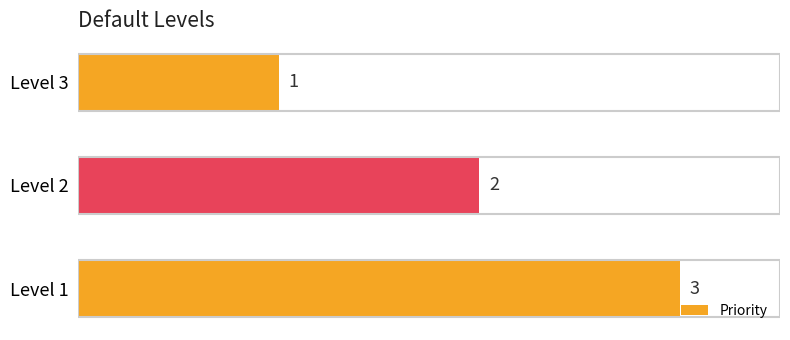

Reading top to bottom, extract all data points from this chart.

Level 3=1	Level 2=2	Level 1=3